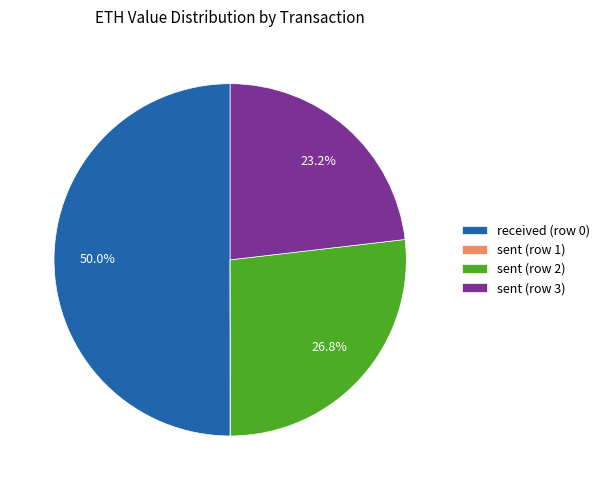

Which has a higher value, received (row 0) or sent (row 3)?

received (row 0)